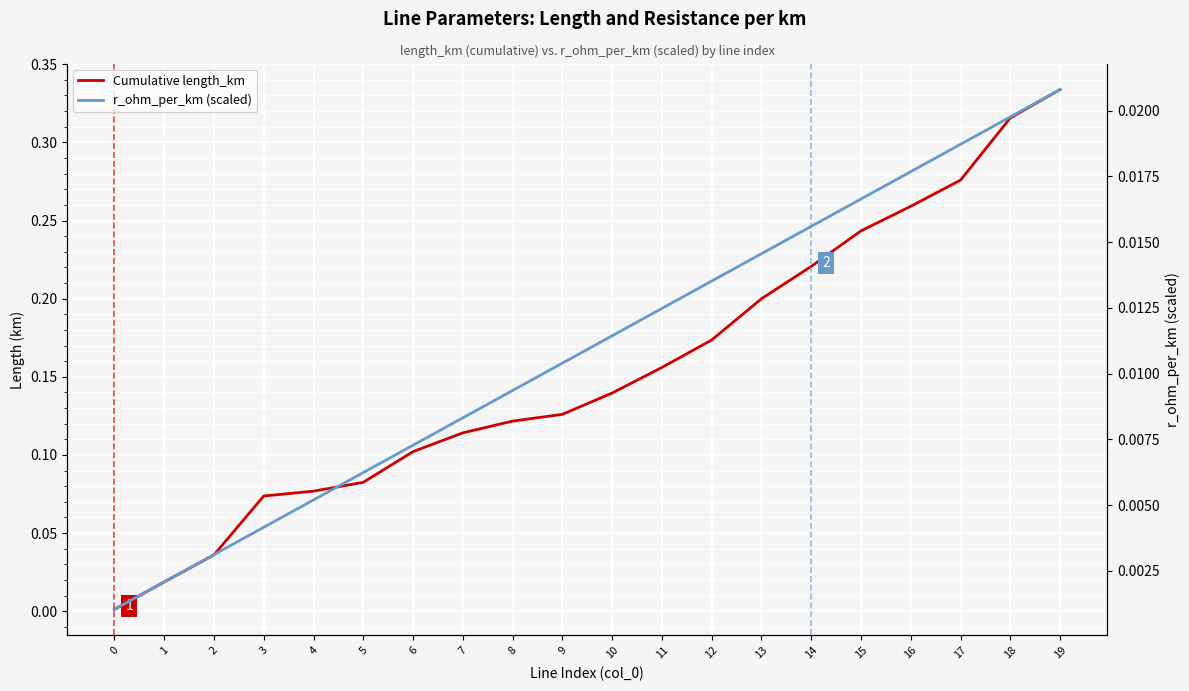

True or false: Cumulative length_km has more than 1 points higher than both neighbors.

False